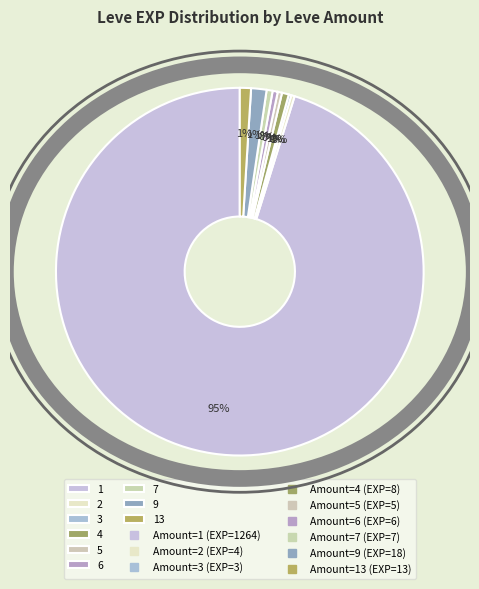

To the nearest percent, what percentage of the pie is 7?

1%